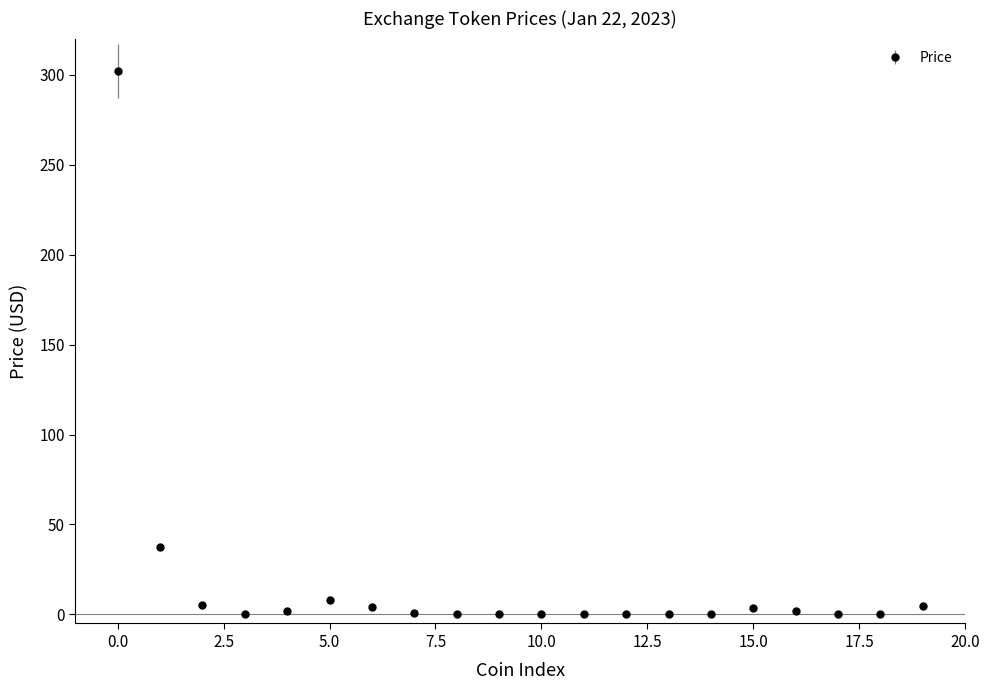

What is the average value?

18.6